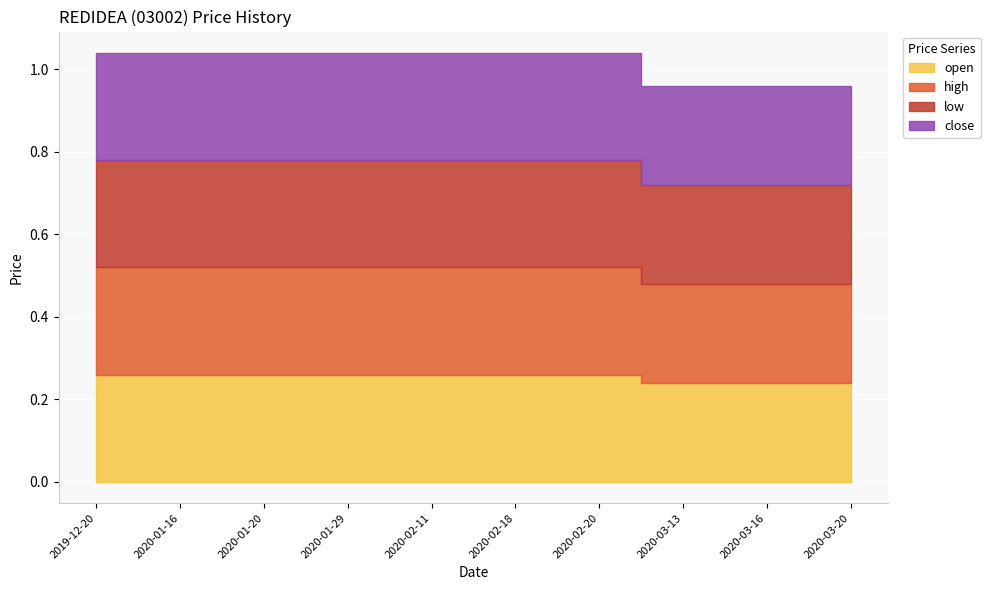

Reading left to right, extract all data points from this chart.

open: 2019-12-20=0.3	2020-01-16=0.3	2020-01-20=0.3	2020-01-29=0.3	2020-02-11=0.3	2020-02-18=0.3	2020-02-20=0.3	2020-03-13=0.2	2020-03-16=0.2	2020-03-20=0.2
high: 2019-12-20=0.3	2020-01-16=0.3	2020-01-20=0.3	2020-01-29=0.3	2020-02-11=0.3	2020-02-18=0.3	2020-02-20=0.3	2020-03-13=0.2	2020-03-16=0.2	2020-03-20=0.2
low: 2019-12-20=0.3	2020-01-16=0.3	2020-01-20=0.3	2020-01-29=0.3	2020-02-11=0.3	2020-02-18=0.3	2020-02-20=0.3	2020-03-13=0.2	2020-03-16=0.2	2020-03-20=0.2
close: 2019-12-20=0.3	2020-01-16=0.3	2020-01-20=0.3	2020-01-29=0.3	2020-02-11=0.3	2020-02-18=0.3	2020-02-20=0.3	2020-03-13=0.2	2020-03-16=0.2	2020-03-20=0.2